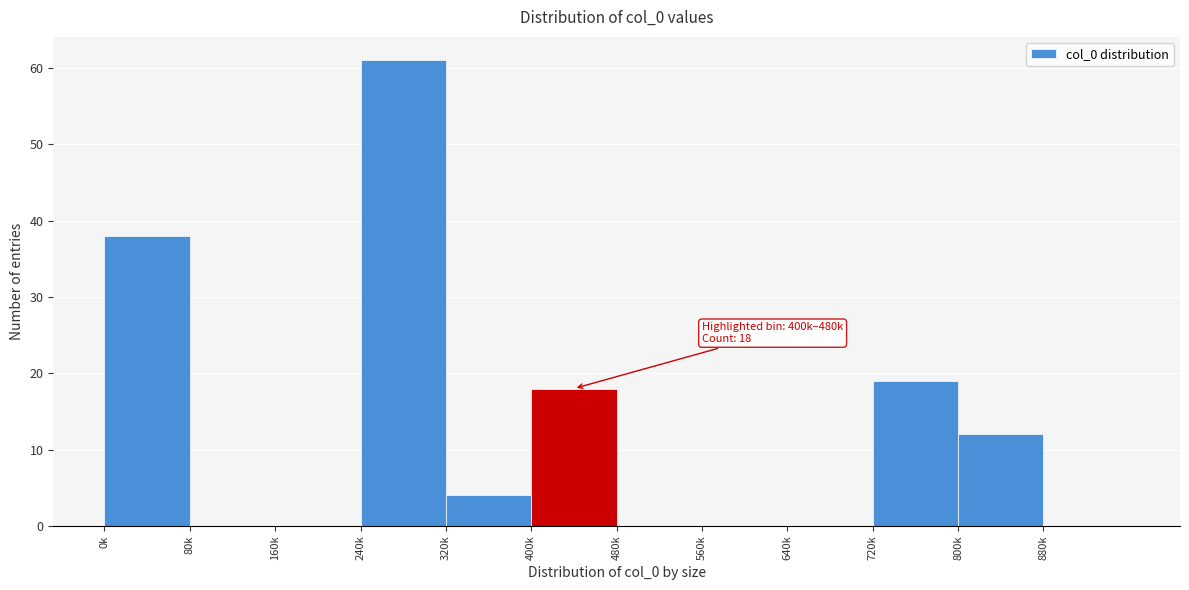

Reading right to left, extract all data points from this chart.

880k=0	800k=12	720k=19	640k=0	560k=0	480k=0	400k=18	320k=4	240k=61	160k=0	80k=0	0k=38